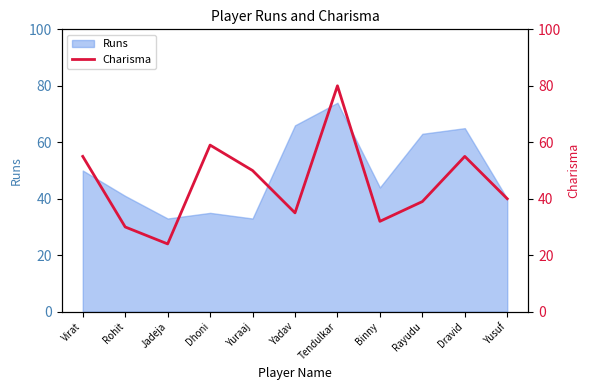

What is the minimum value for Runs?

33